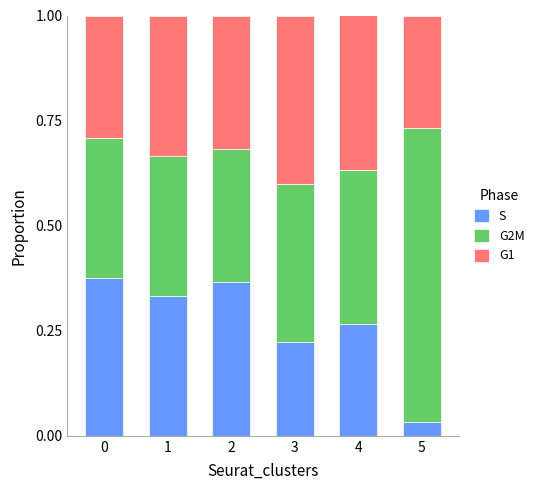

Does the chart contain any negative values?

No